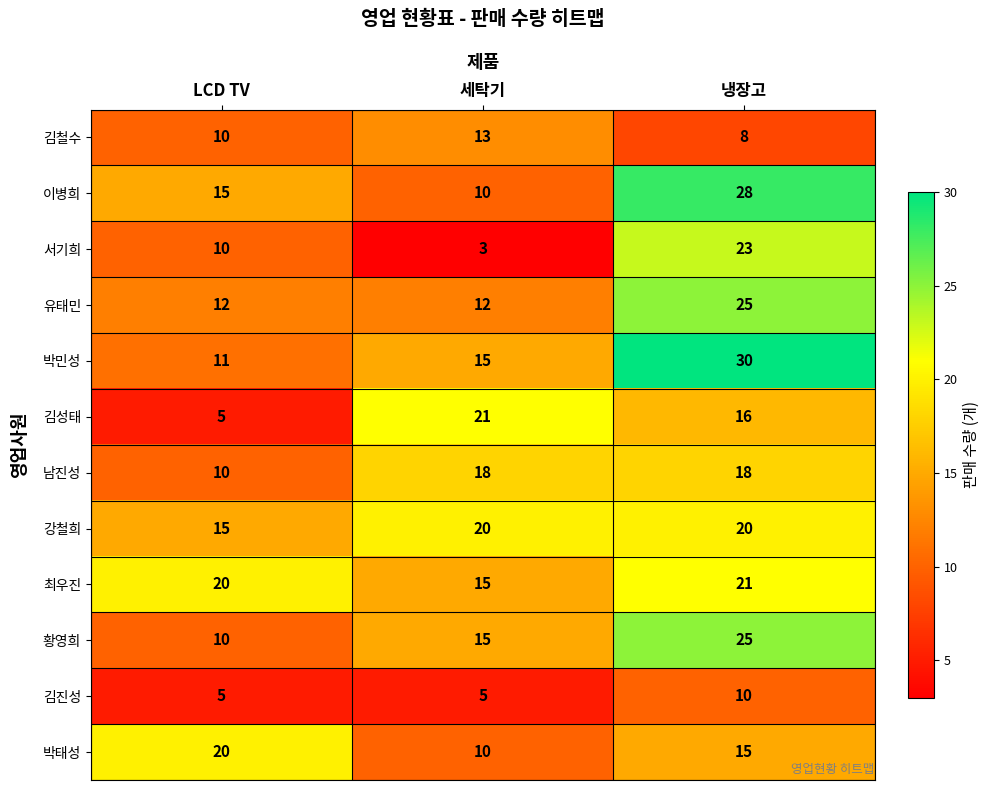

What is the total value across all series at 세탁기?

157